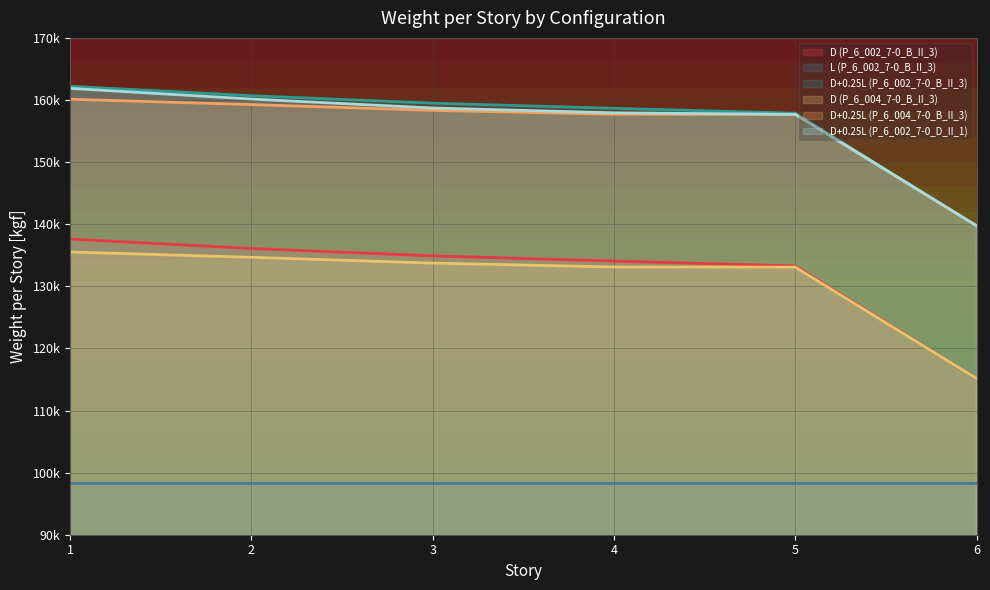

What is the difference between the maximum and minimum values in the D (P_6_002_7-0_B_II_3) series?

22466.3